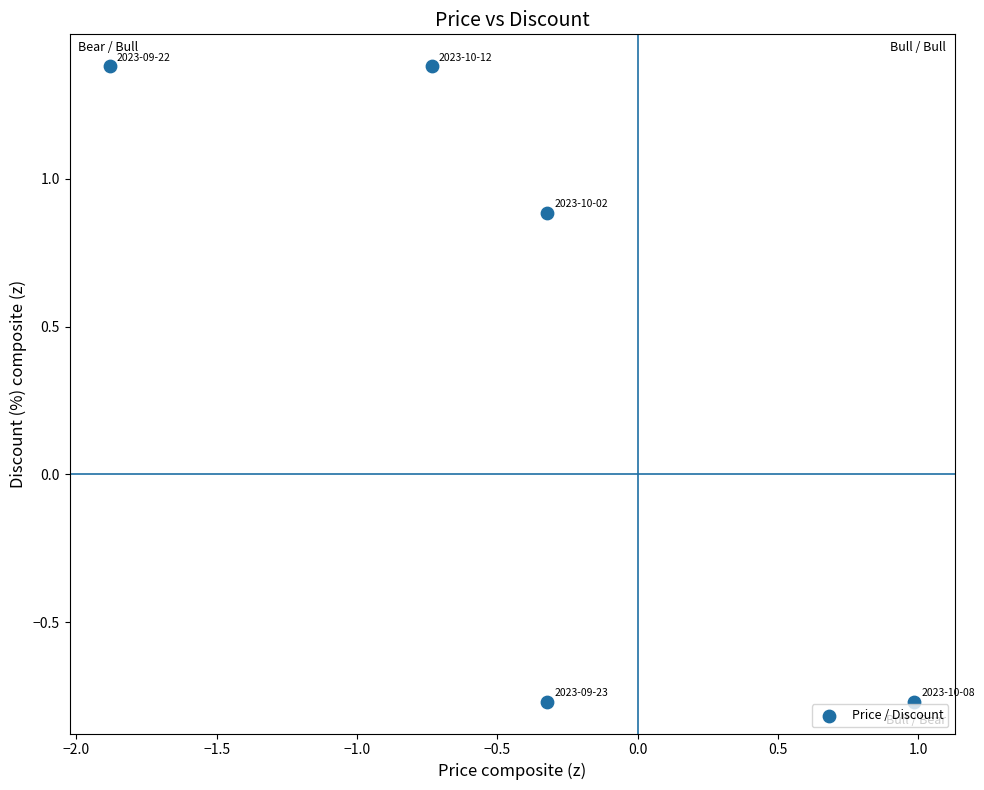

What is the range of X values (max minus min)?

2.9